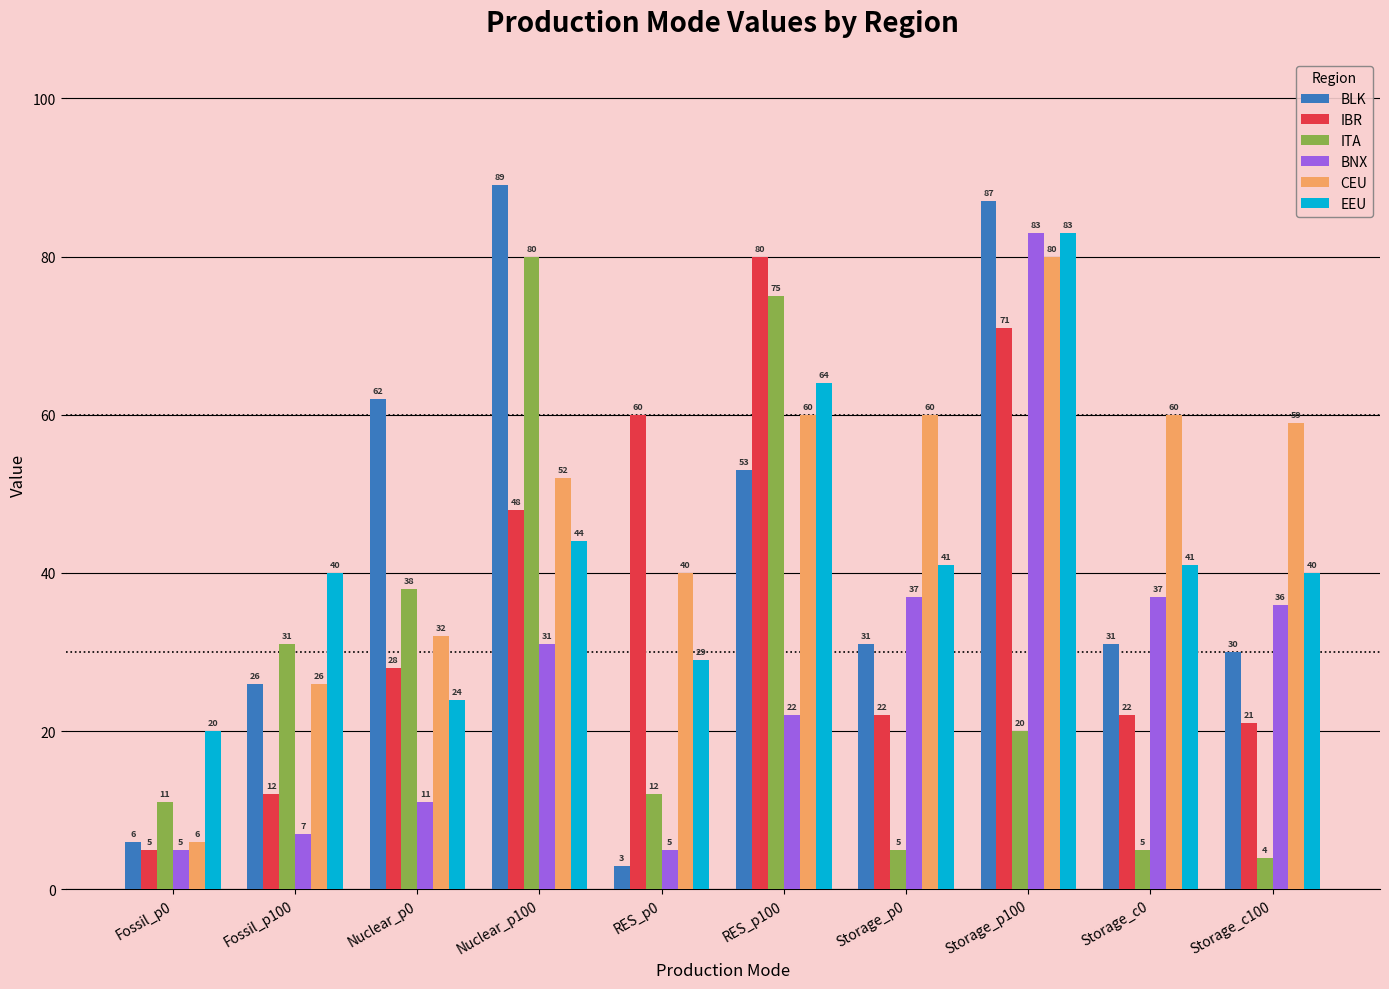

Which label corresponds to the largest value in the chart?

Nuclear_p100